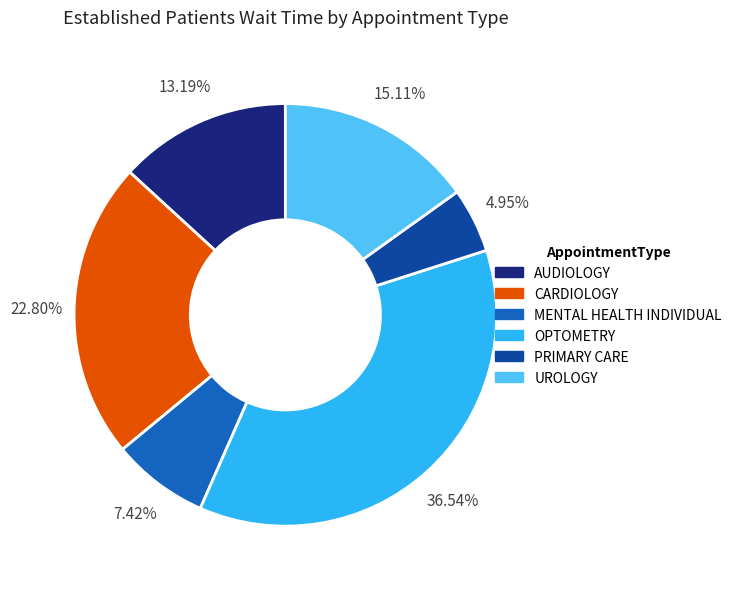

What is the largest slice in the pie chart?

OPTOMETRY